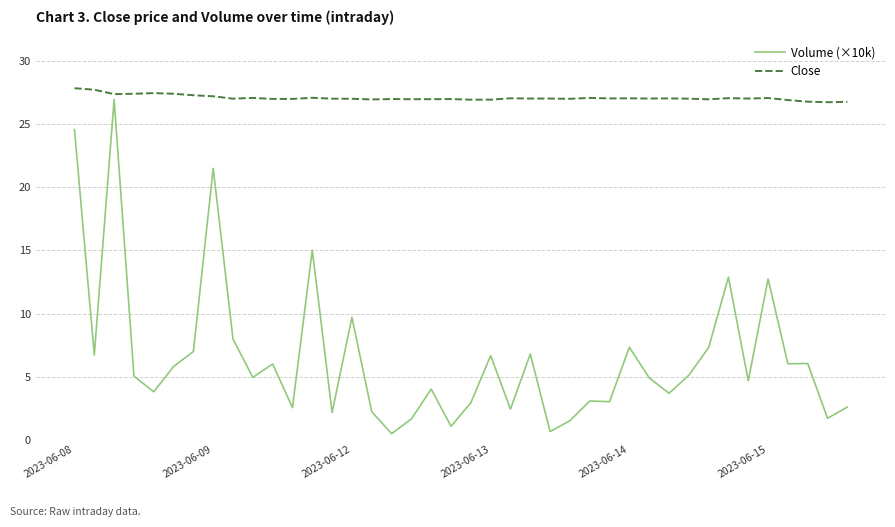

Which series has the widest spread of values?

Volume (×10k)